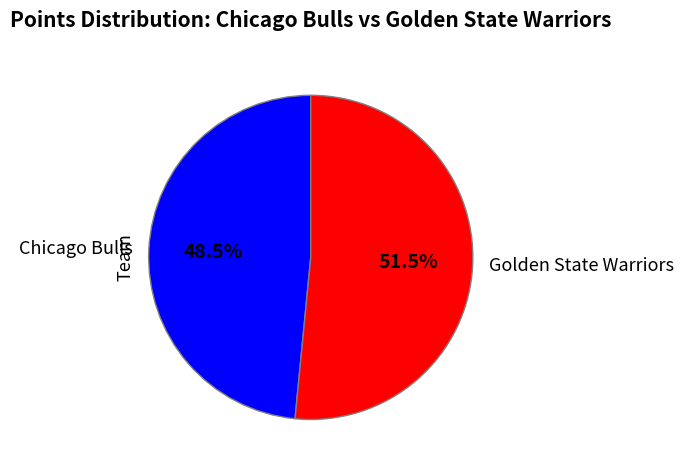

To the nearest percent, what is the difference between the largest and smallest slice percentages?

3%